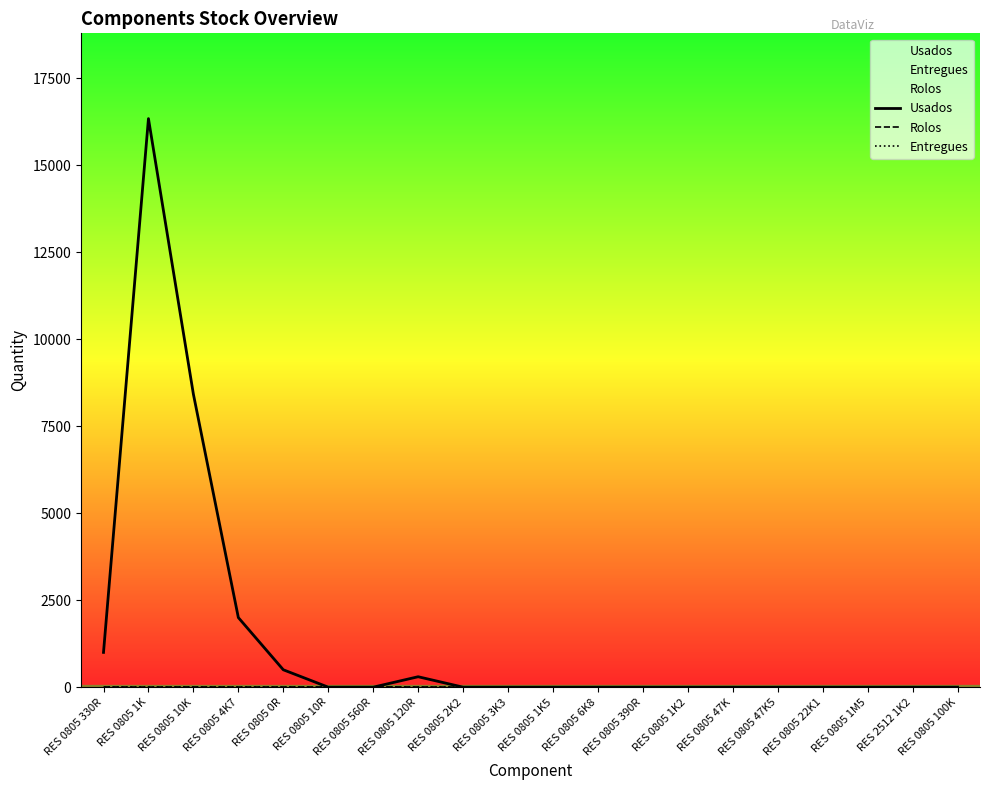

Rank the categories by Usados value from highest to lowest.

RES 0805 1K, RES 0805 10K, RES 0805 4K7, RES 0805 330R, RES 0805 0R, RES 0805 120R, RES 0805 10R, RES 0805 560R, RES 0805 2K2, RES 0805 3K3, RES 0805 1K5, RES 0805 6K8, RES 0805 390R, RES 0805 1K2, RES 0805 47K, RES 0805 47K5, RES 0805 22K1, RES 0805 1M5, RES 2512 1K2, RES 0805 100K